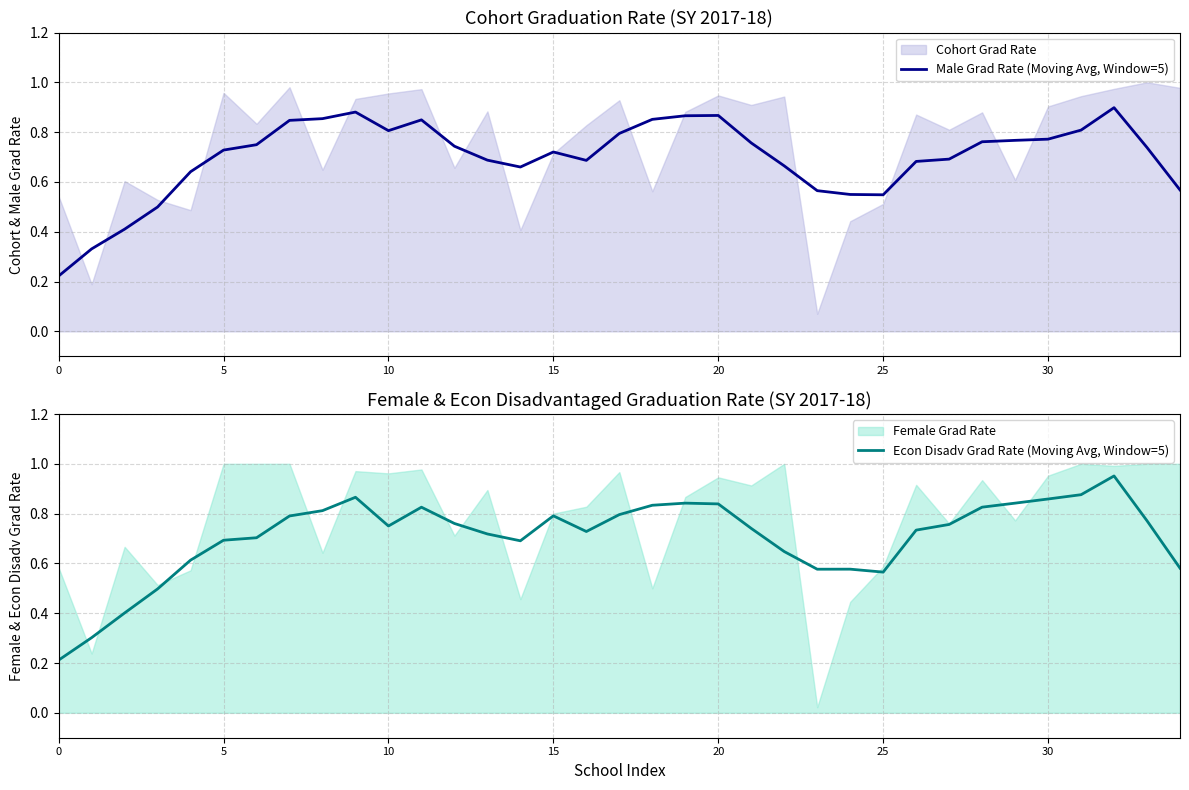

In Econ Disadv Grad Rate (Moving Avg, Window=5), how many points are higher than both neighbors (excluding endpoints)?

6